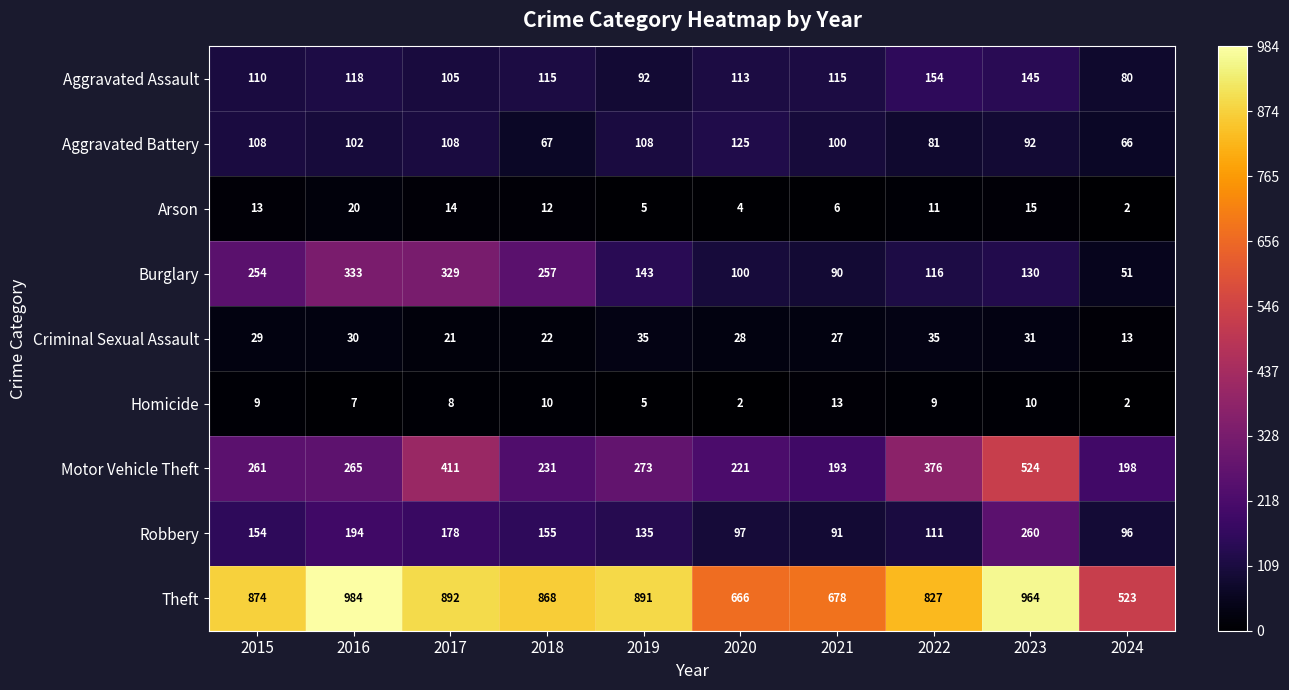

At 2021, list the series in order from smallest to largest.

Arson, Homicide, Criminal Sexual Assault, Burglary, Robbery, Aggravated Battery, Aggravated Assault, Motor Vehicle Theft, Theft